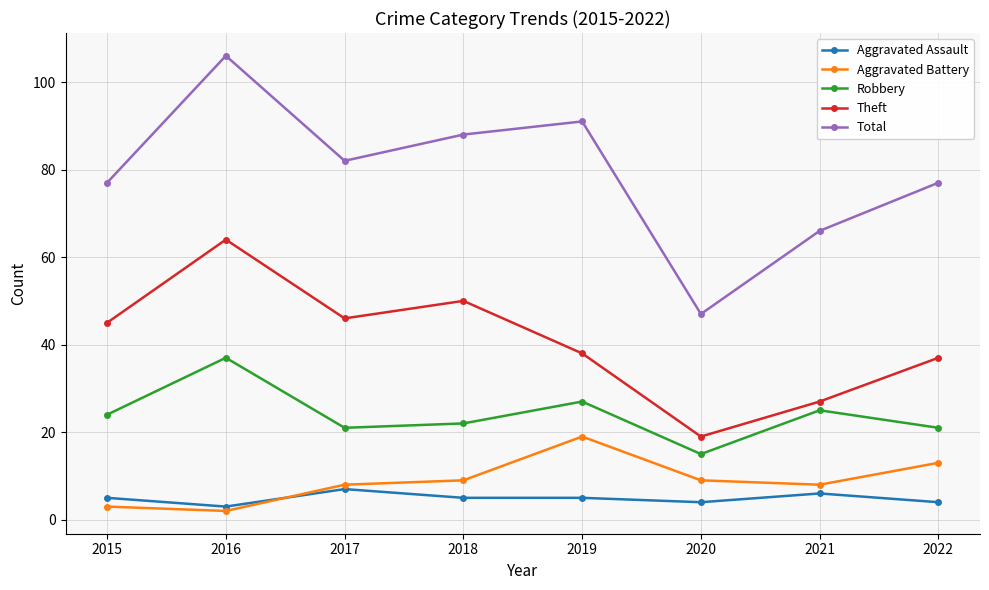

What is the difference between the maximum and minimum values in the Theft series?

45